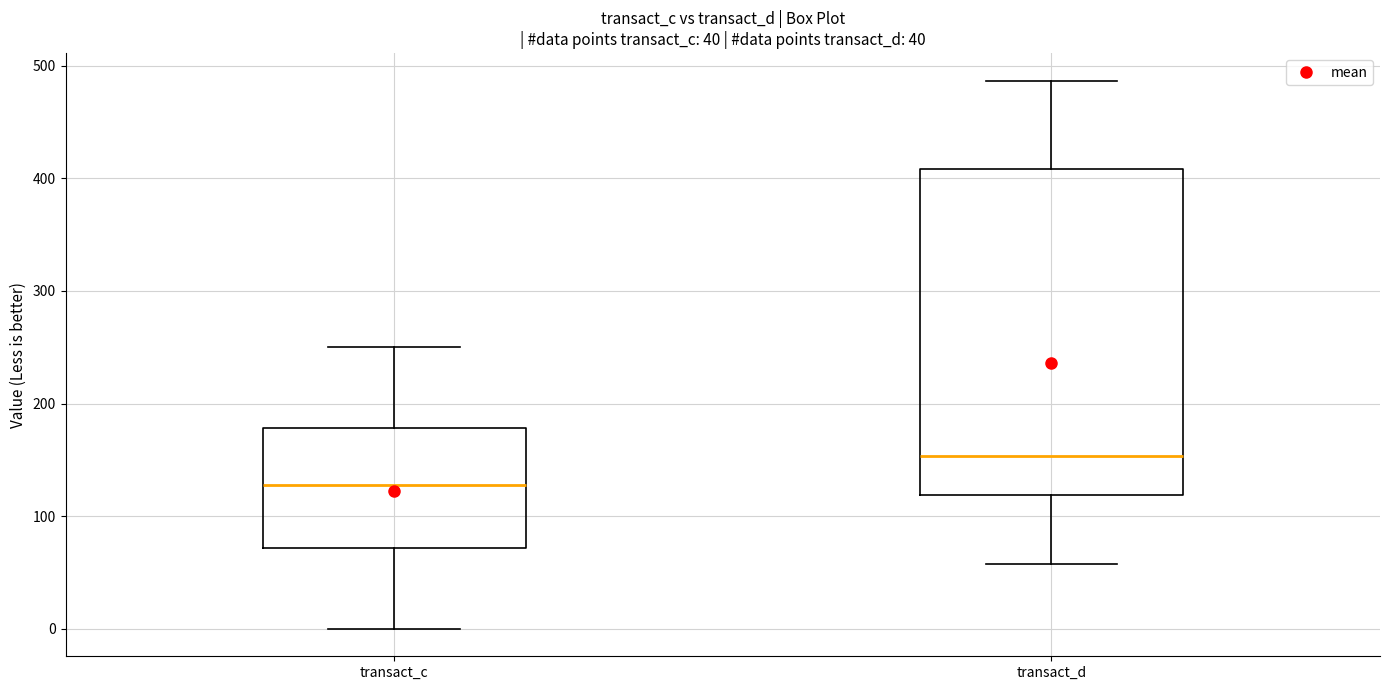

Which box's median line is the highest?

transact_d